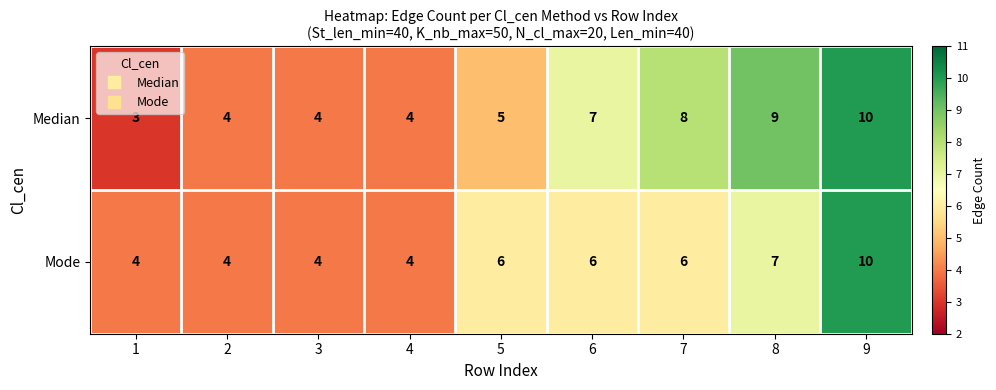

The value of Median at 2 is 4. True or false?

True